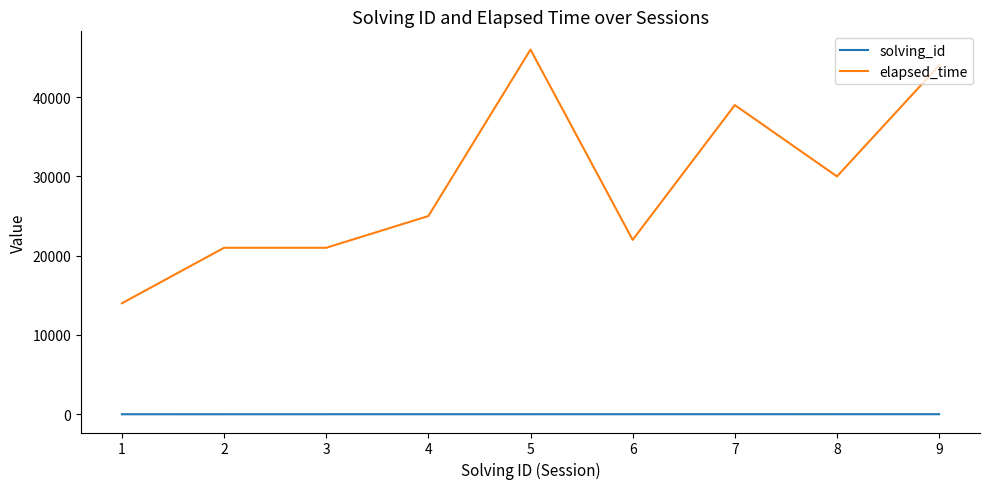

At how many categories does at least one series exceed 35134?

3